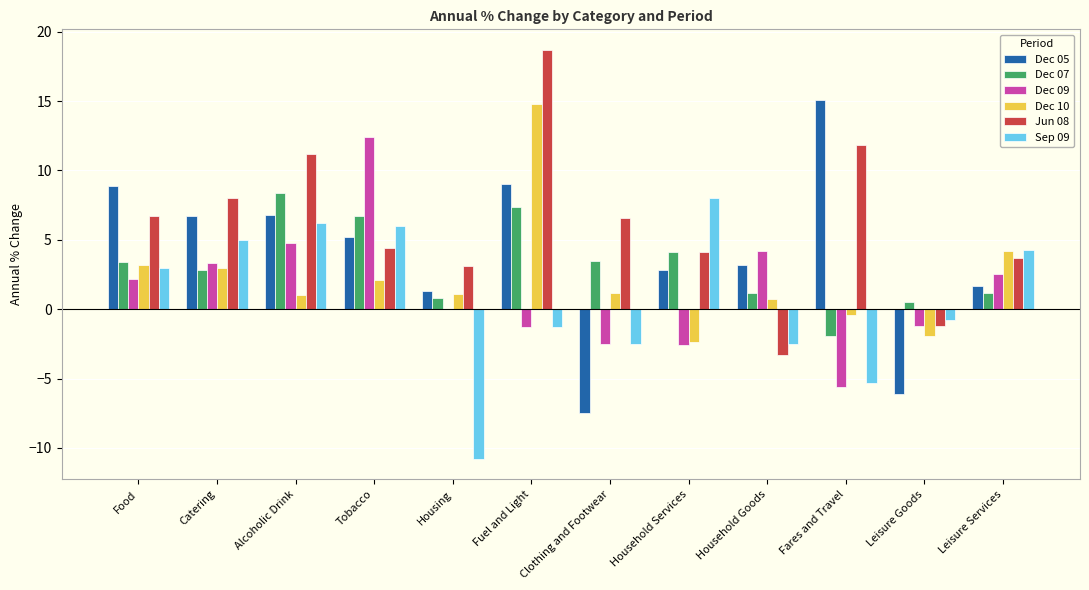

What is the sum of all Sep 09 values?

9.3